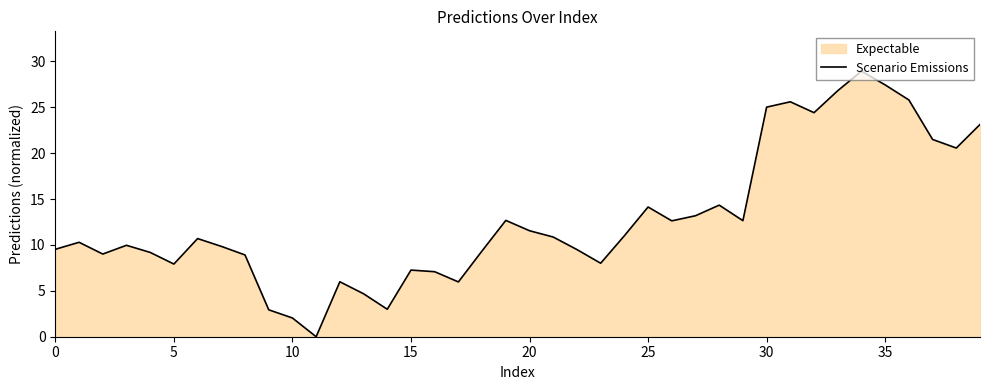

What is the sum of all values?

513.4